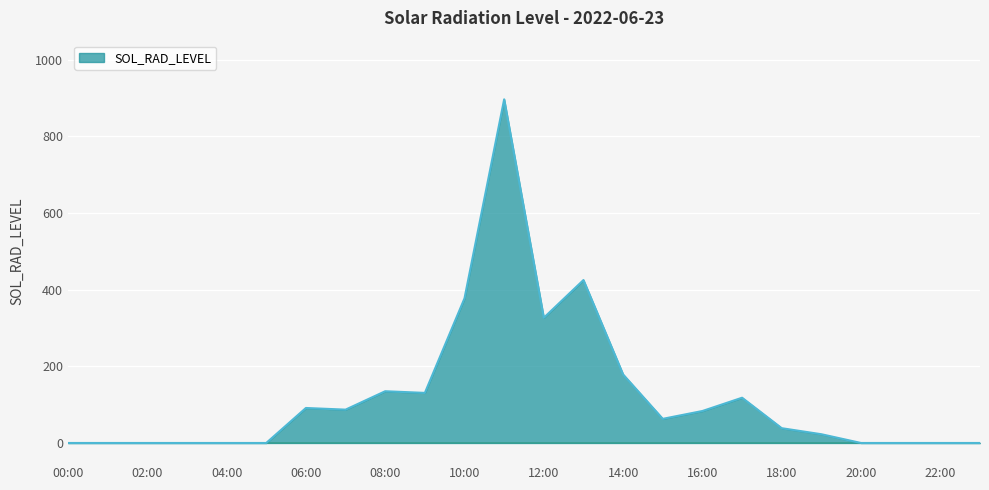

What is the greatest value displayed?

897.0